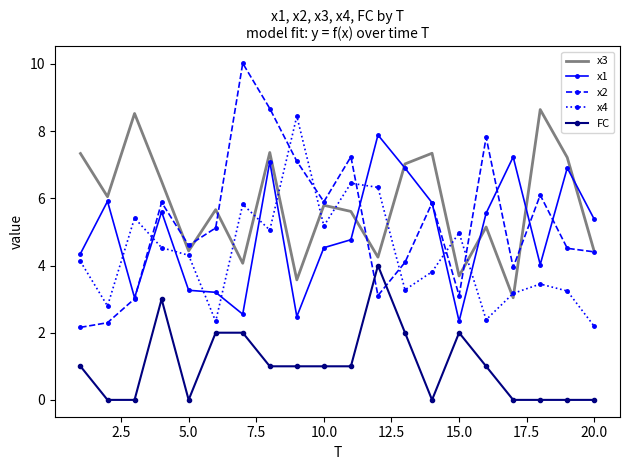

What is the lowest value of the x1 series?

2.3